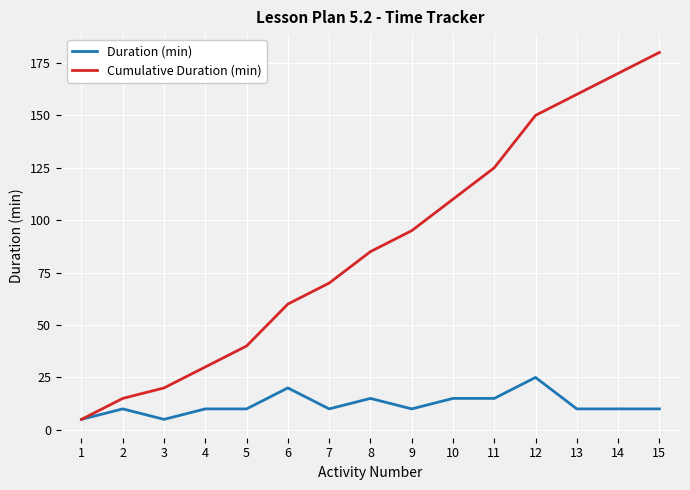

Where is Cumulative Duration (min) nearest to the value 92?

9